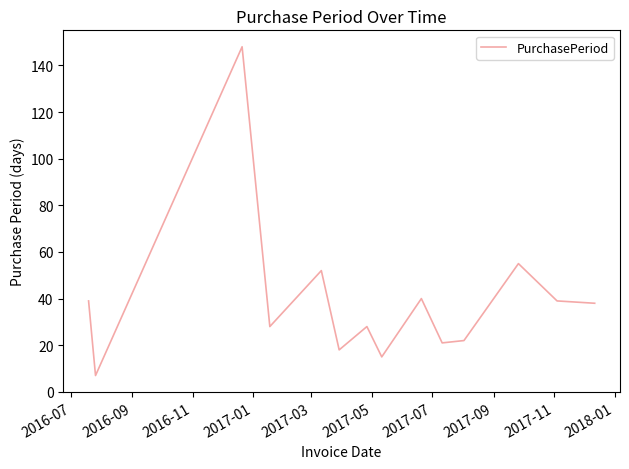

What is the smallest value displayed?

7